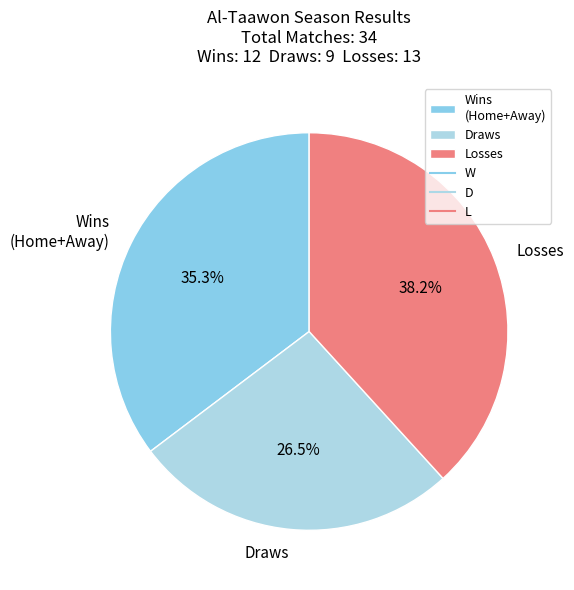

Between Draws and Wins (Home+Away), which is larger?

Wins (Home+Away)